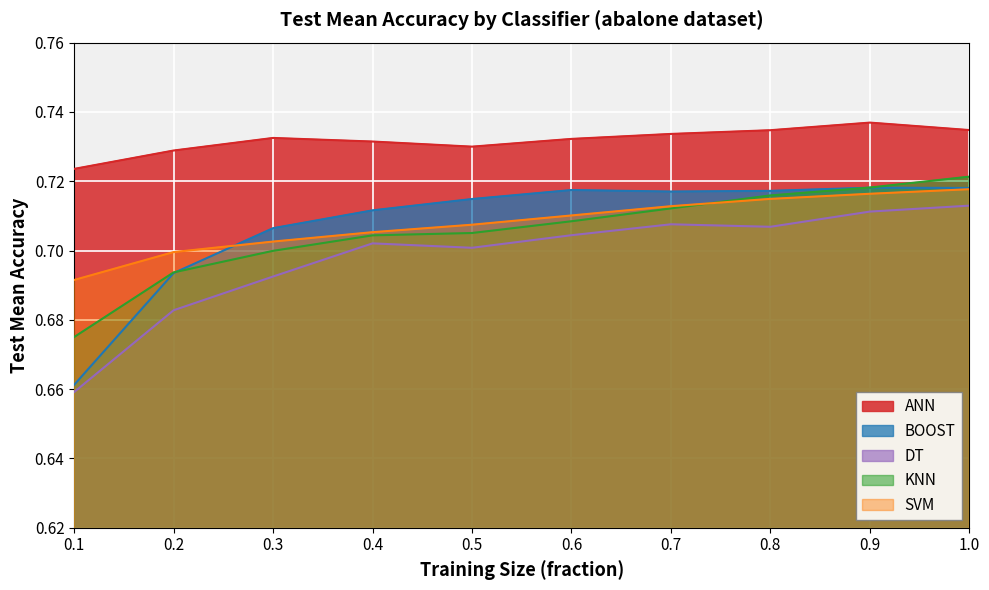

What is the sum of the SVM values at 1.0 and 0.6?

1.4